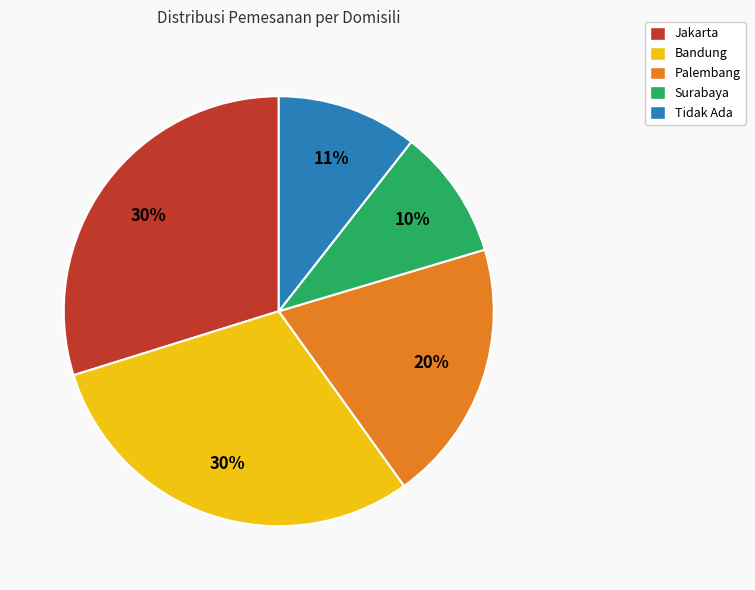

Does any single category account for the majority?

No